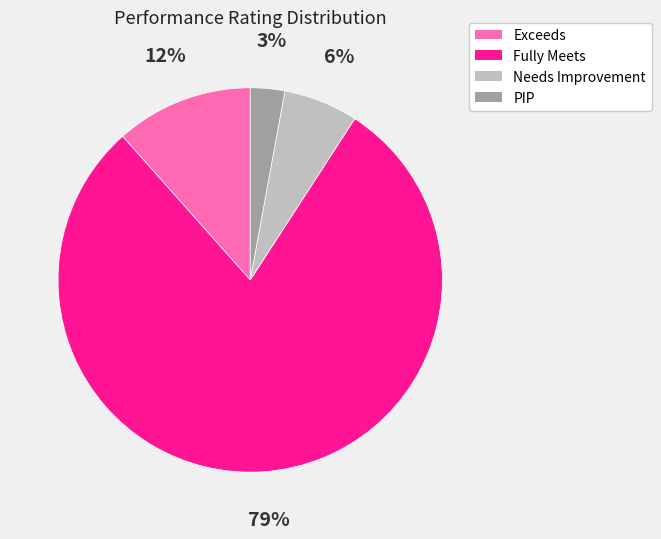

Rank the categories by value from lowest to highest.

PIP, Needs Improvement, Exceeds, Fully Meets